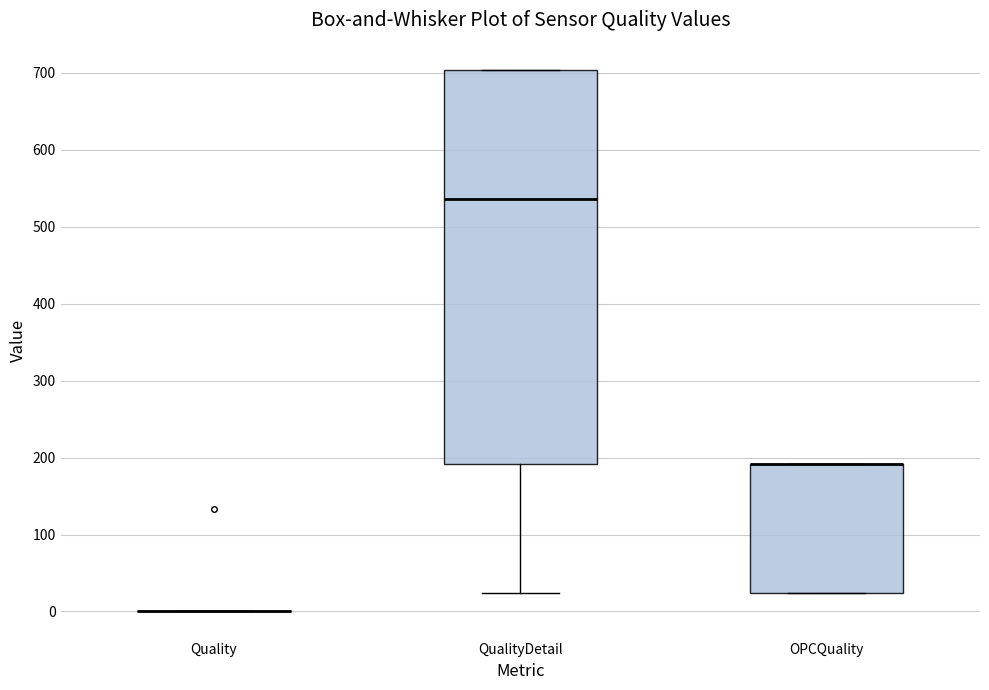

Reading left to right, transcribe this box plot: for each box, give where its median line is, the range the box spans, and where its two whiskers end, as read against the y-axis. The values are not printed on the chart, so give them approximately, as read against the axis.

Quality: box collapsed to a line at 0, whiskers 0 to 0
QualityDetail: median 540, box 190 to 700, whiskers 20 to 700
OPCQuality: median 190 (drawn on the box's upper edge), box 20 to 190, whiskers 20 to 190